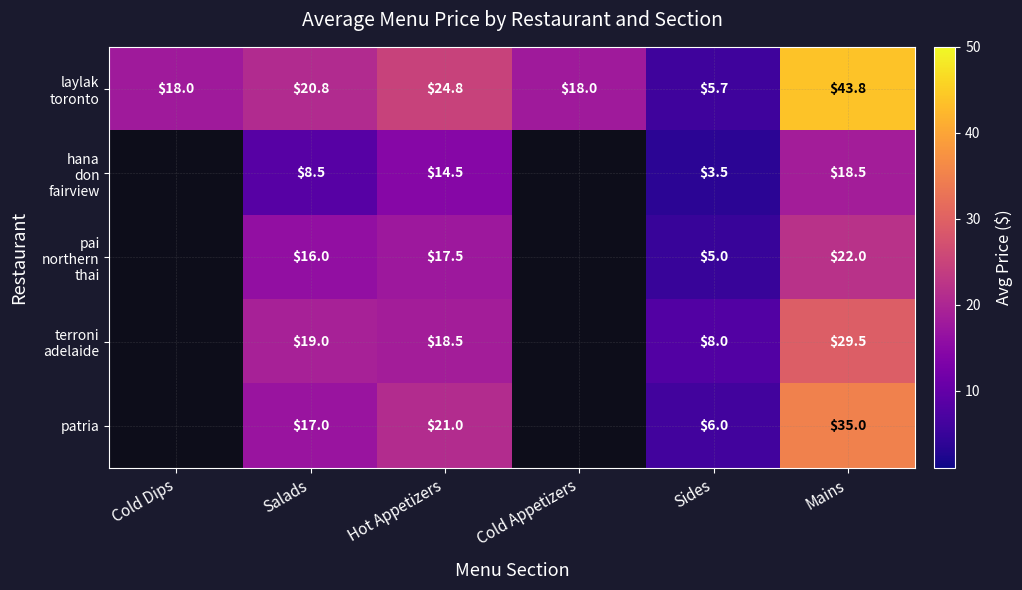

The value of patria at Mains is 10.5. True or false?

False